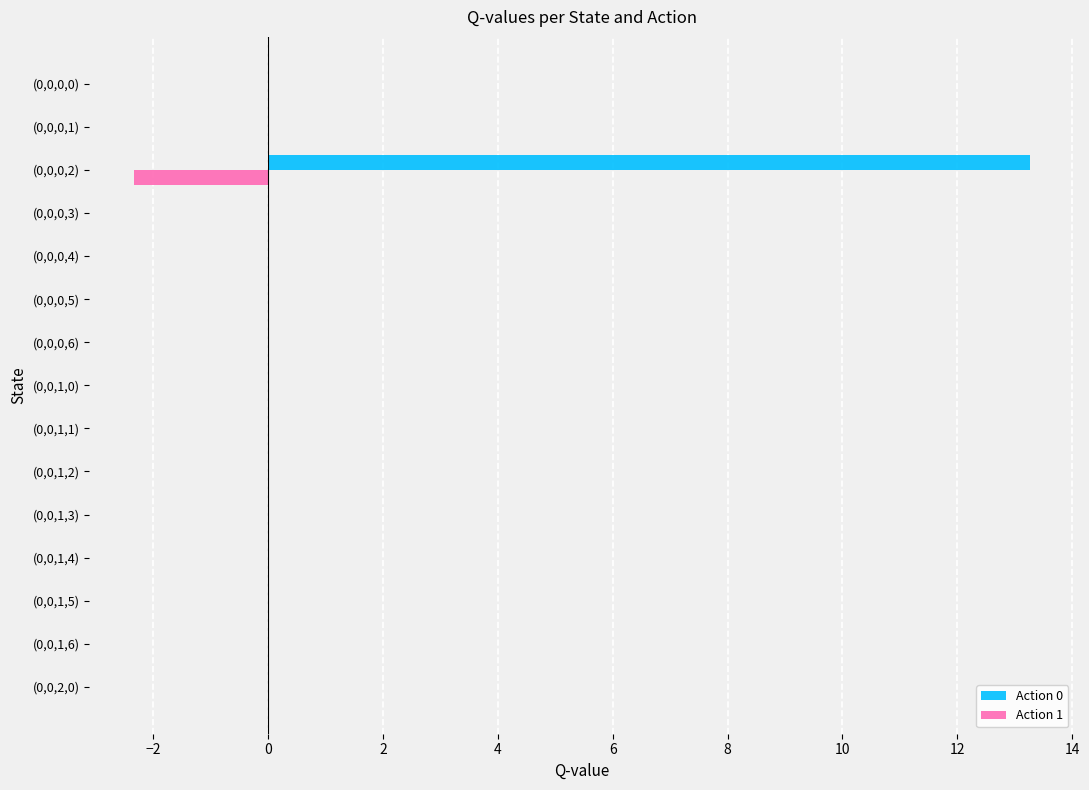

What is the sum of the Action 0 values at (0,0,0,2) and (0,0,0,0)?

13.3